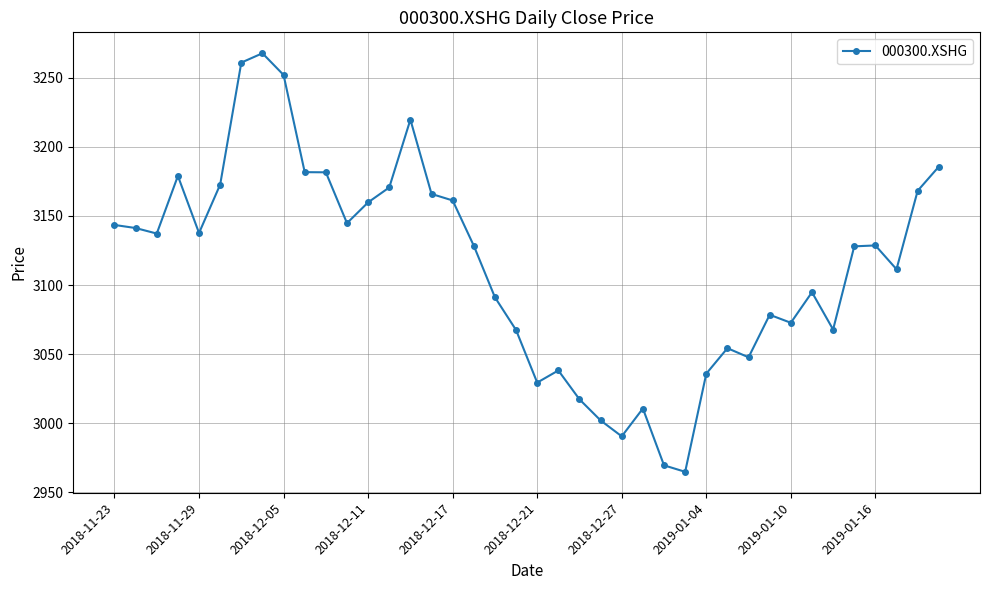

Is this an area chart (filled region under the line)?

No